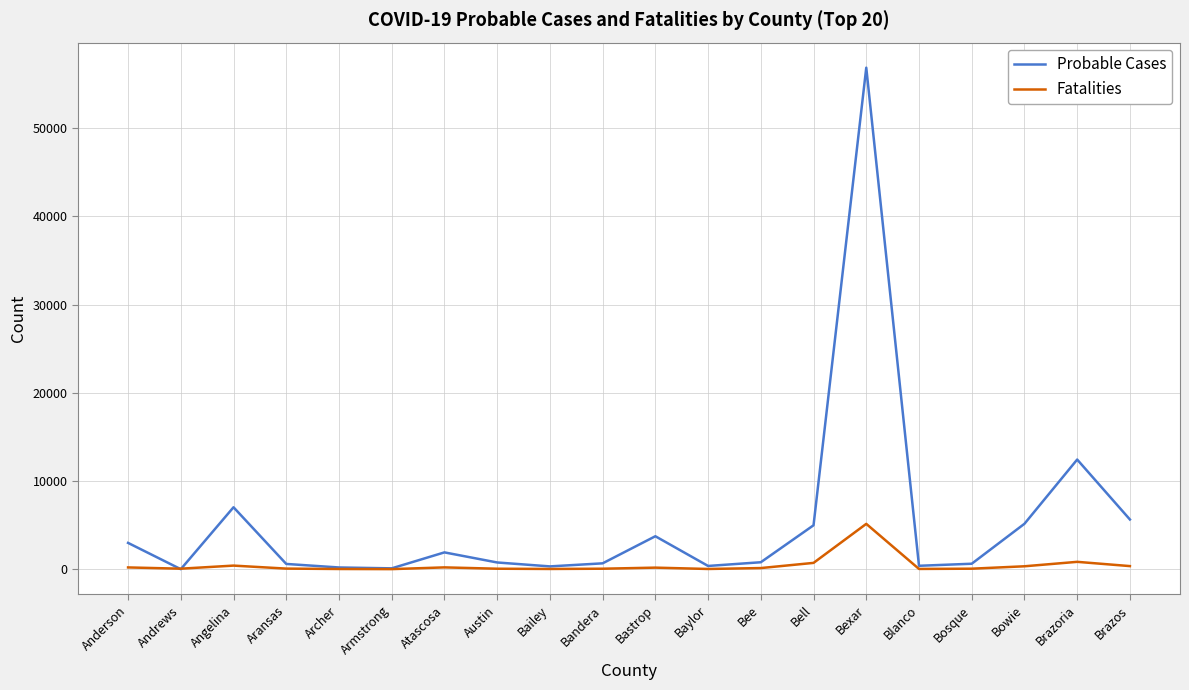

What position from the right is Bowie?

3